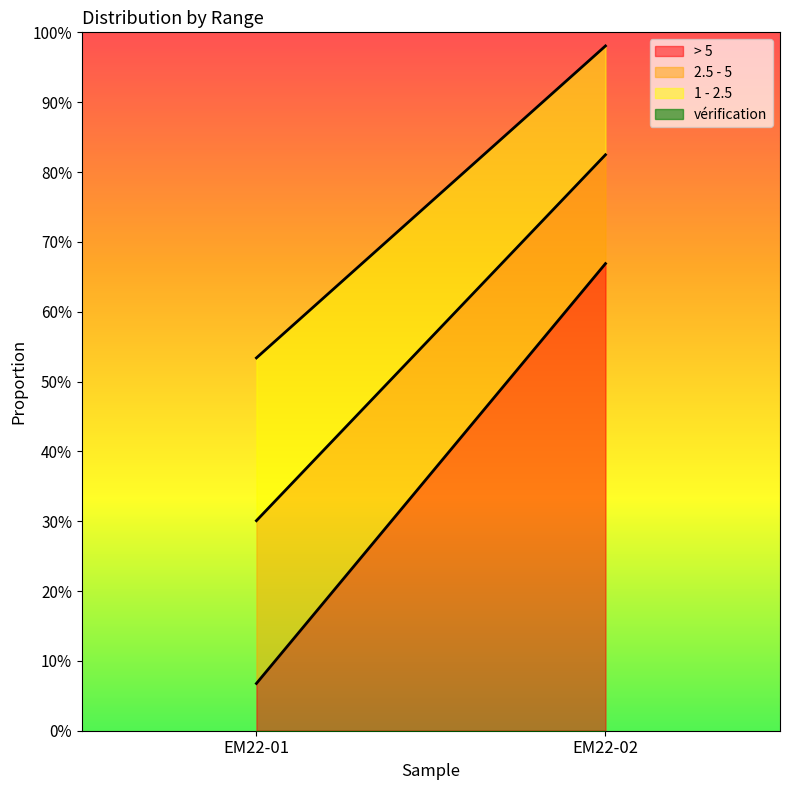

What is the maximum value shown in the chart?

0.7